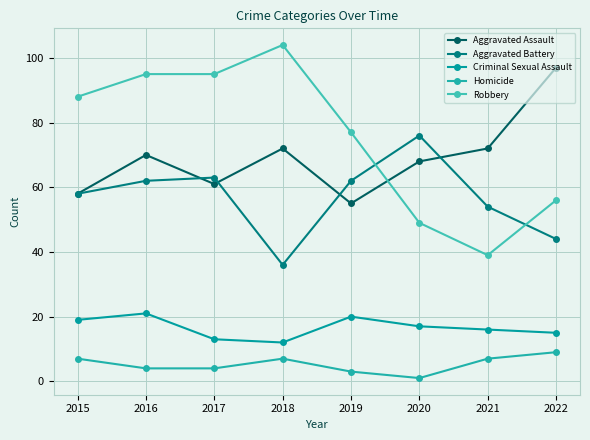

Which category has the lowest value in the Homicide series?

2020